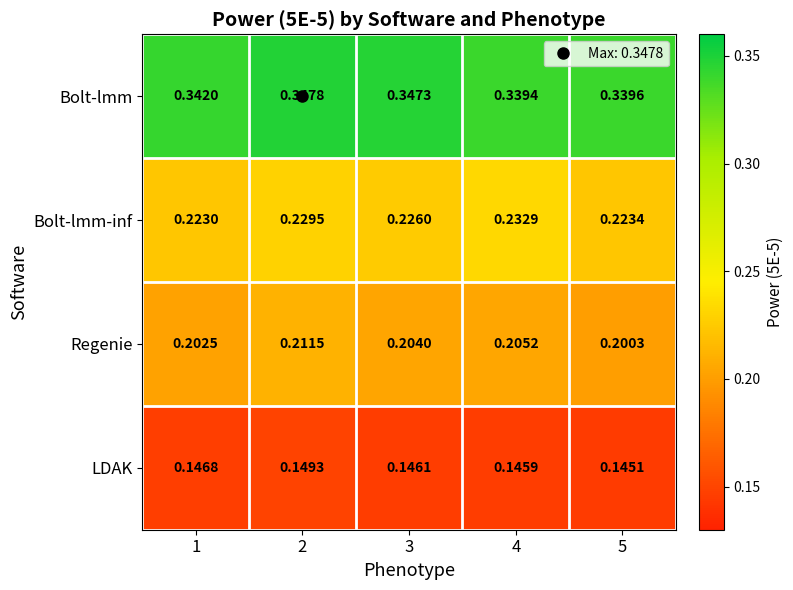

Which series changed the most between 1 and 2?

Regenie